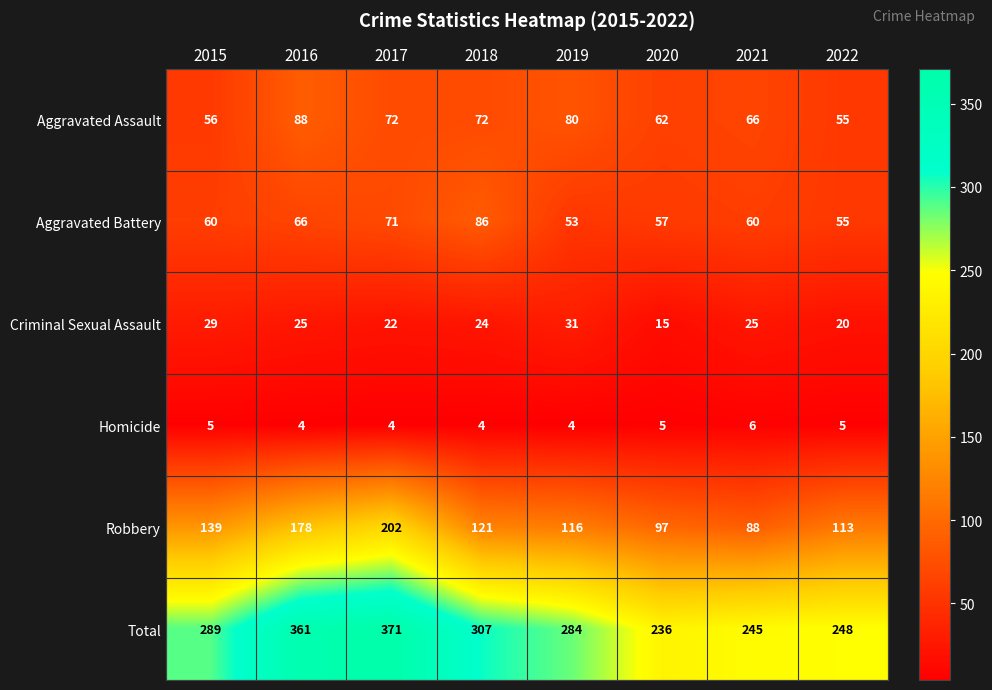

How many values in the Criminal Sexual Assault series are below 25?

4